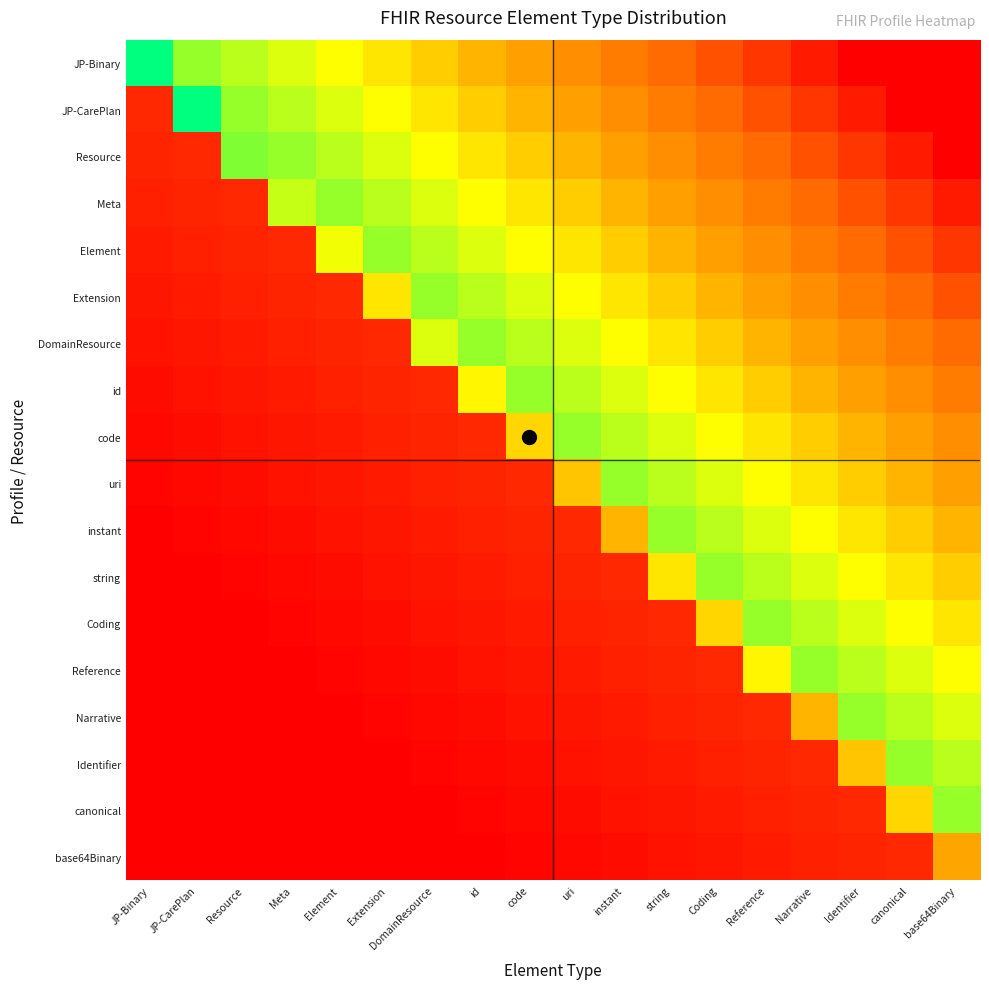

Reading left to right, what are all the values shown in this chart?

JP-Binary: JP-Binary=56.0	JP-CarePlan=42.0	Resource=39.0	Meta=36.0	Element=33.0	Extension=30.0	DomainResource=27.0	id=24.0	code=21.0	uri=18.0	instant=15.0	string=12.0	Coding=9.0	Reference=6.0	Narrative=3.0	Identifier=0.0	canonical=0.0	base64Binary=0.0
JP-CarePlan: JP-Binary=4.5	JP-CarePlan=110.0	Resource=42.0	Meta=39.0	Element=36.0	Extension=33.0	DomainResource=30.0	id=27.0	code=24.0	uri=21.0	instant=18.0	string=15.0	Coding=12.0	Reference=9.0	Narrative=6.0	Identifier=3.0	canonical=0.0	base64Binary=0.0
Resource: JP-Binary=4.0	JP-CarePlan=4.5	Resource=44.0	Meta=42.0	Element=39.0	Extension=36.0	DomainResource=33.0	id=30.0	code=27.0	uri=24.0	instant=21.0	string=18.0	Coding=15.0	Reference=12.0	Narrative=9.0	Identifier=6.0	canonical=3.0	base64Binary=0.0
Meta: JP-Binary=3.5	JP-CarePlan=4.0	Resource=4.5	Meta=38.0	Element=42.0	Extension=39.0	DomainResource=36.0	id=33.0	code=30.0	uri=27.0	instant=24.0	string=21.0	Coding=18.0	Reference=15.0	Narrative=12.0	Identifier=9.0	canonical=6.0	base64Binary=3.0
Element: JP-Binary=3.0	JP-CarePlan=3.5	Resource=4.0	Meta=4.5	Element=34.0	Extension=42.0	DomainResource=39.0	id=36.0	code=33.0	uri=30.0	instant=27.0	string=24.0	Coding=21.0	Reference=18.0	Narrative=15.0	Identifier=12.0	canonical=9.0	base64Binary=6.0
Extension: JP-Binary=2.5	JP-CarePlan=3.0	Resource=3.5	Meta=4.0	Element=4.5	Extension=30.0	DomainResource=42.0	id=39.0	code=36.0	uri=33.0	instant=30.0	string=27.0	Coding=24.0	Reference=21.0	Narrative=18.0	Identifier=15.0	canonical=12.0	base64Binary=9.0
DomainResource: JP-Binary=2.0	JP-CarePlan=2.5	Resource=3.0	Meta=3.5	Element=4.0	Extension=4.5	DomainResource=36.0	id=42.0	code=39.0	uri=36.0	instant=33.0	string=30.0	Coding=27.0	Reference=24.0	Narrative=21.0	Identifier=18.0	canonical=15.0	base64Binary=12.0
id: JP-Binary=1.5	JP-CarePlan=2.0	Resource=2.5	Meta=3.0	Element=3.5	Extension=4.0	DomainResource=4.5	id=32.0	code=42.0	uri=39.0	instant=36.0	string=33.0	Coding=30.0	Reference=27.0	Narrative=24.0	Identifier=21.0	canonical=18.0	base64Binary=15.0
code: JP-Binary=1.0	JP-CarePlan=1.5	Resource=2.0	Meta=2.5	Element=3.0	Extension=3.5	DomainResource=4.0	id=4.5	code=28.0	uri=42.0	instant=39.0	string=36.0	Coding=33.0	Reference=30.0	Narrative=27.0	Identifier=24.0	canonical=21.0	base64Binary=18.0
uri: JP-Binary=0.5	JP-CarePlan=1.0	Resource=1.5	Meta=2.0	Element=2.5	Extension=3.0	DomainResource=3.5	id=4.0	code=4.5	uri=26.0	instant=42.0	string=39.0	Coding=36.0	Reference=33.0	Narrative=30.0	Identifier=27.0	canonical=24.0	base64Binary=21.0
instant: JP-Binary=0.0	JP-CarePlan=0.5	Resource=1.0	Meta=1.5	Element=2.0	Extension=2.5	DomainResource=3.0	id=3.5	code=4.0	uri=4.5	instant=24.0	string=42.0	Coding=39.0	Reference=36.0	Narrative=33.0	Identifier=30.0	canonical=27.0	base64Binary=24.0
string: JP-Binary=0.0	JP-CarePlan=0.0	Resource=0.5	Meta=1.0	Element=1.5	Extension=2.0	DomainResource=2.5	id=3.0	code=3.5	uri=4.0	instant=4.5	string=30.0	Coding=42.0	Reference=39.0	Narrative=36.0	Identifier=33.0	canonical=30.0	base64Binary=27.0
Coding: JP-Binary=0.0	JP-CarePlan=0.0	Resource=0.0	Meta=0.5	Element=1.0	Extension=1.5	DomainResource=2.0	id=2.5	code=3.0	uri=3.5	instant=4.0	string=4.5	Coding=28.0	Reference=42.0	Narrative=39.0	Identifier=36.0	canonical=33.0	base64Binary=30.0
Reference: JP-Binary=0.0	JP-CarePlan=0.0	Resource=0.0	Meta=0.0	Element=0.5	Extension=1.0	DomainResource=1.5	id=2.0	code=2.5	uri=3.0	instant=3.5	string=4.0	Coding=4.5	Reference=32.0	Narrative=42.0	Identifier=39.0	canonical=36.0	base64Binary=33.0
Narrative: JP-Binary=0.0	JP-CarePlan=0.0	Resource=0.0	Meta=0.0	Element=0.0	Extension=0.5	DomainResource=1.0	id=1.5	code=2.0	uri=2.5	instant=3.0	string=3.5	Coding=4.0	Reference=4.5	Narrative=24.0	Identifier=42.0	canonical=39.0	base64Binary=36.0
Identifier: JP-Binary=0.0	JP-CarePlan=0.0	Resource=0.0	Meta=0.0	Element=0.0	Extension=0.0	DomainResource=0.5	id=1.0	code=1.5	uri=2.0	instant=2.5	string=3.0	Coding=3.5	Reference=4.0	Narrative=4.5	Identifier=26.0	canonical=42.0	base64Binary=39.0
canonical: JP-Binary=0.0	JP-CarePlan=0.0	Resource=0.0	Meta=0.0	Element=0.0	Extension=0.0	DomainResource=0.0	id=0.5	code=1.0	uri=1.5	instant=2.0	string=2.5	Coding=3.0	Reference=3.5	Narrative=4.0	Identifier=4.5	canonical=28.0	base64Binary=42.0
base64Binary: JP-Binary=0.0	JP-CarePlan=0.0	Resource=0.0	Meta=0.0	Element=0.0	Extension=0.0	DomainResource=0.0	id=0.0	code=0.5	uri=1.0	instant=1.5	string=2.0	Coding=2.5	Reference=3.0	Narrative=3.5	Identifier=4.0	canonical=4.5	base64Binary=22.0